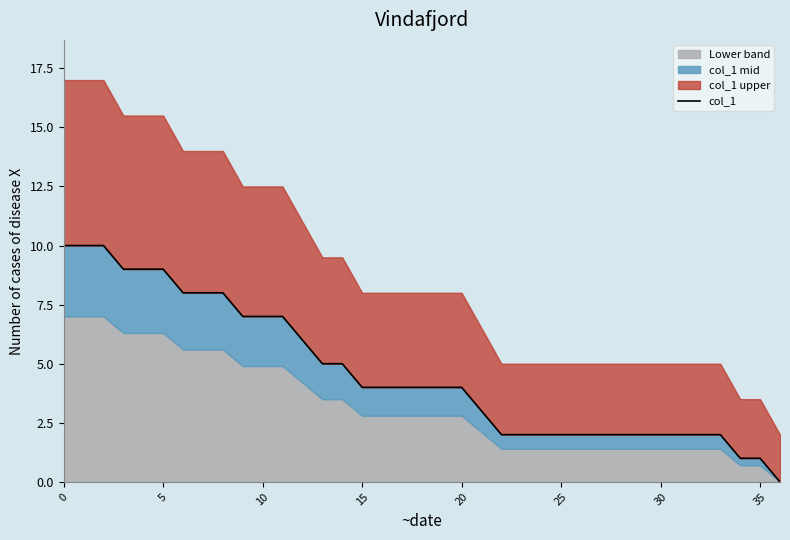

What is the average value?

5